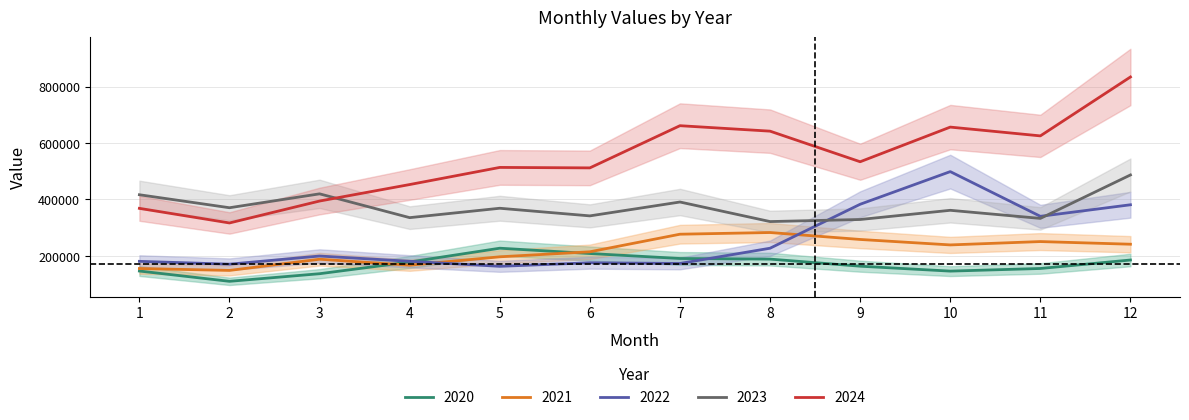

How many data points in 2022 are above 198877?

6